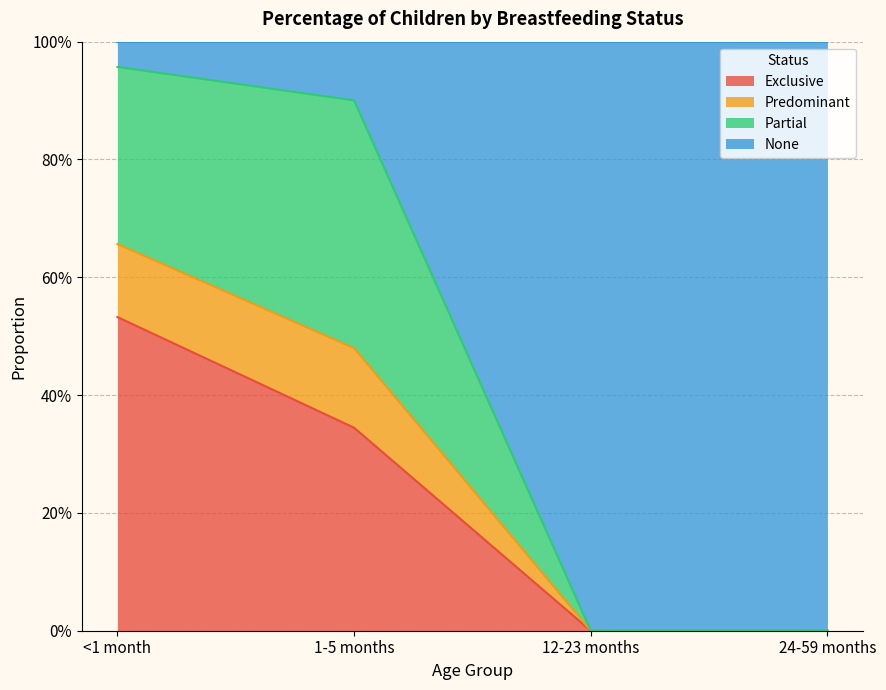

How many Exclusive values are between 0 and 1?

4